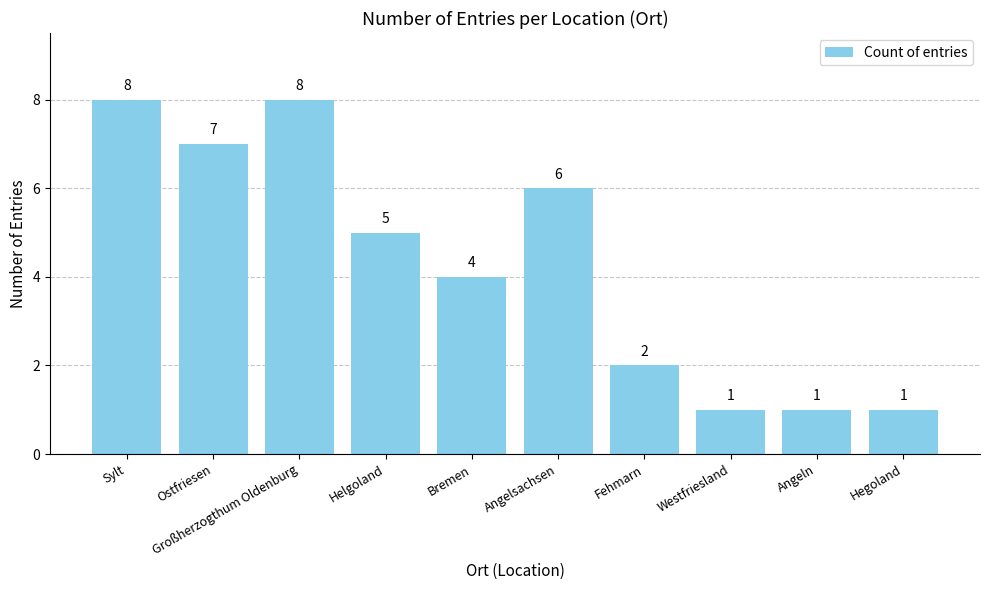

What position from the left is Angeln?

9